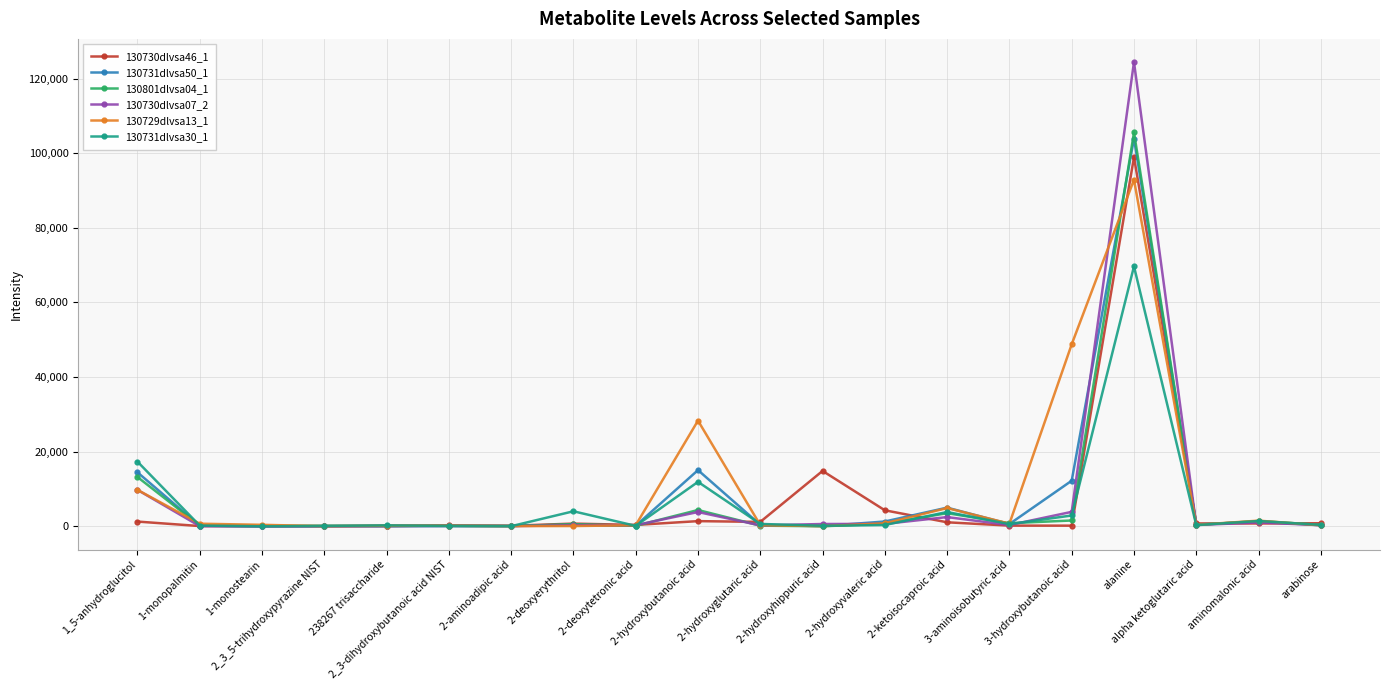

In 130729dlvsa13_1, how many points are higher than both neighbors (excluding endpoints)?

5